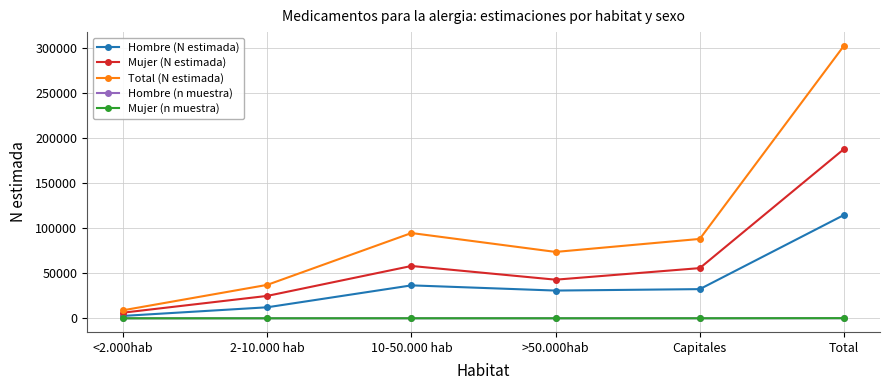

How many interior local valleys does the Hombre (N estimada) series have?

1